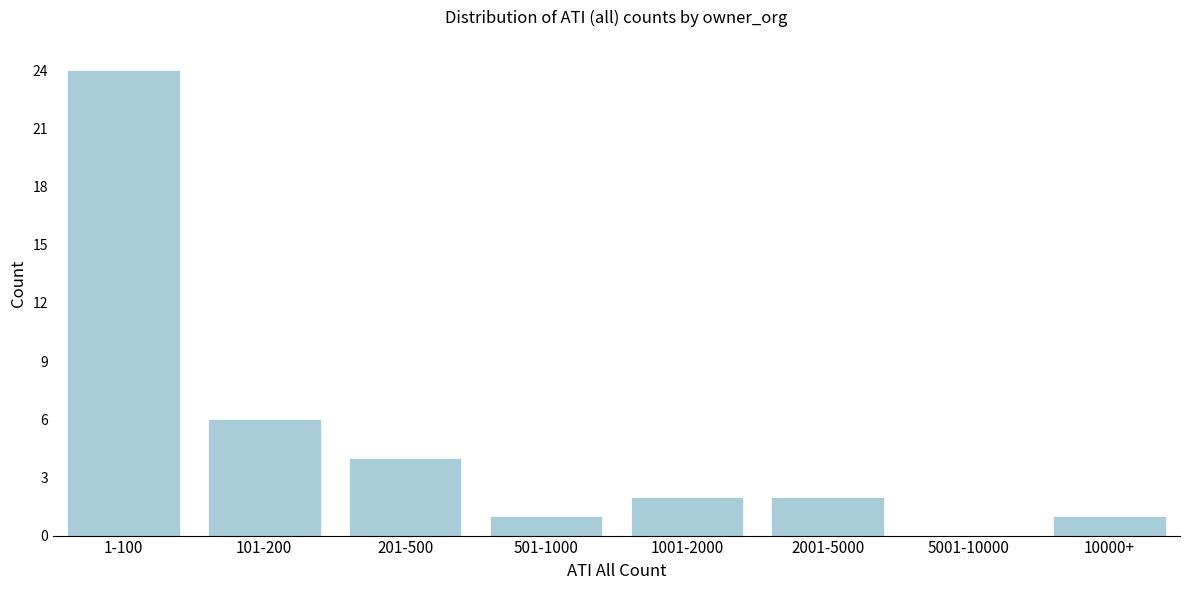

Reading left to right, extract all data points from this chart.

1-100=24	101-200=6	201-500=4	501-1000=1	1001-2000=2	2001-5000=2	5001-10000=0	10000+=1